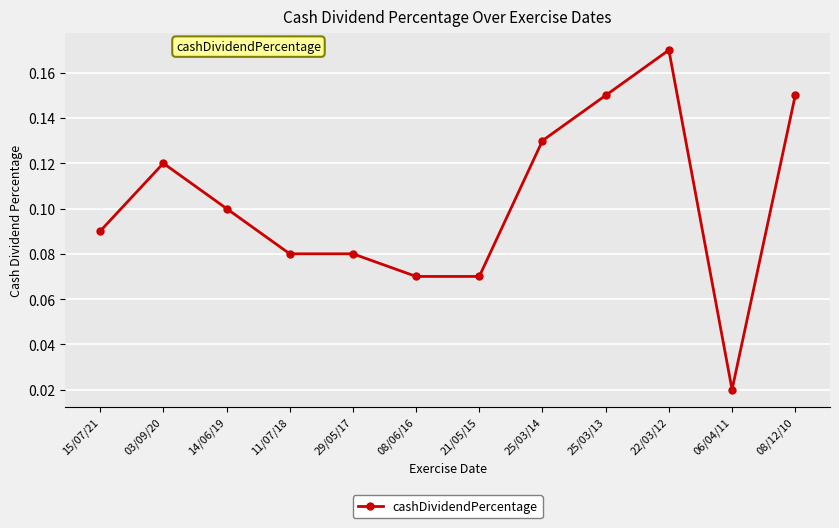

What position from the left is 08/06/16?

6